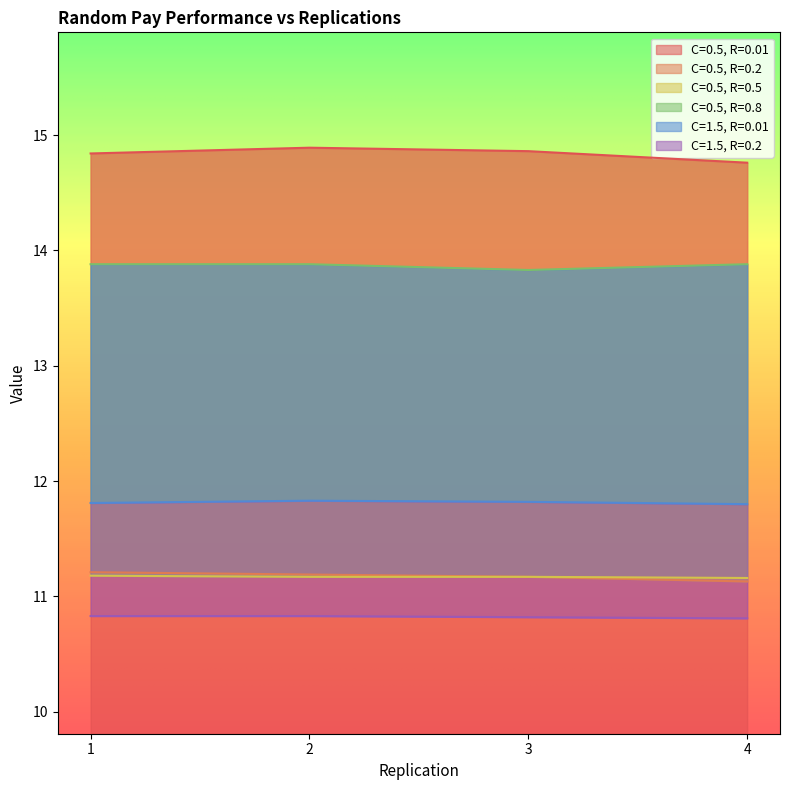

List the series in order of their peak value, highest first.

C=0.5, R=0.01, C=0.5, R=0.8, C=1.5, R=0.01, C=0.5, R=0.2, C=0.5, R=0.5, C=1.5, R=0.2